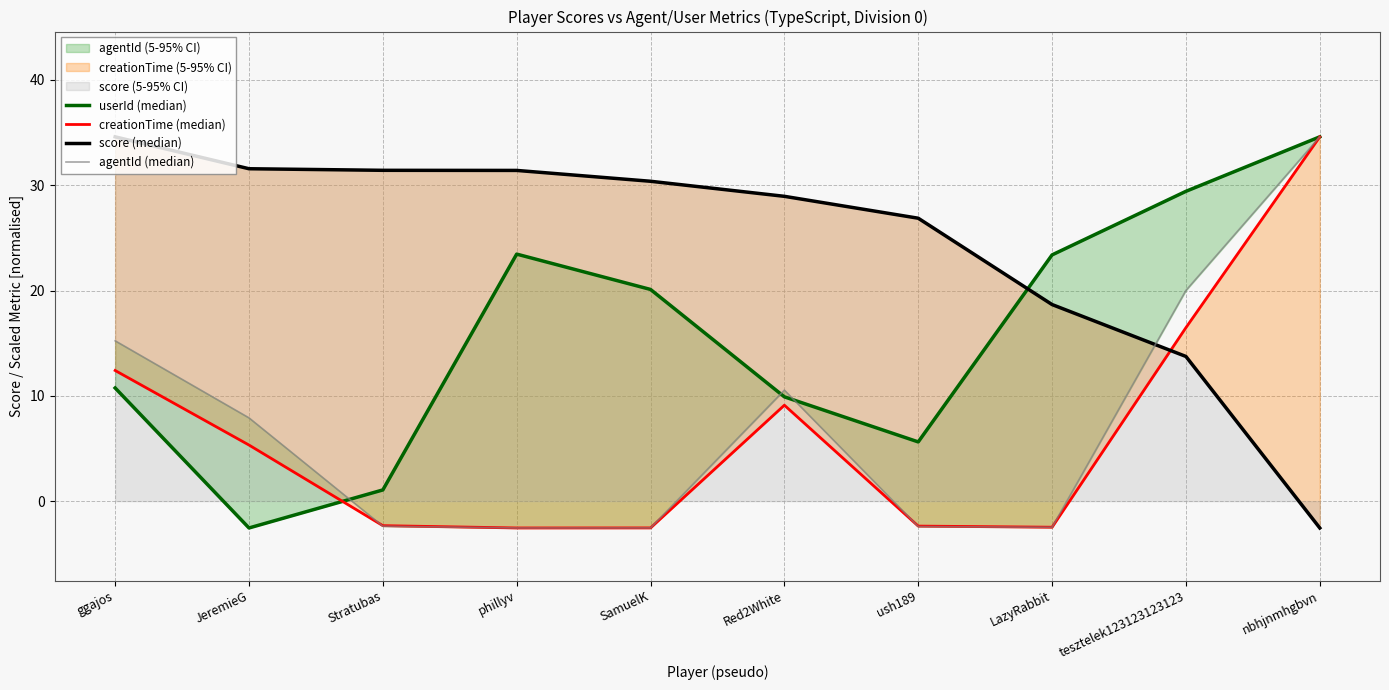

What is the sum of all userId (median) values?

155.8